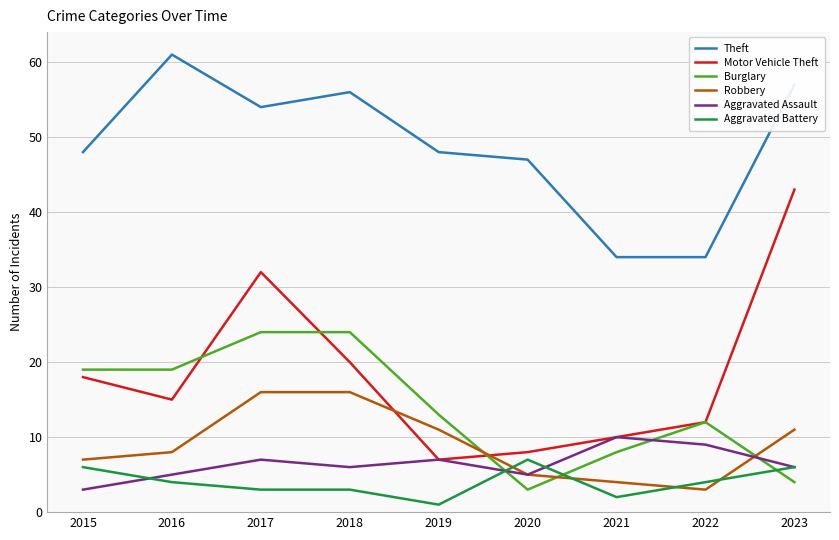

True or false: Burglary has a value of 35 at 2017.

False